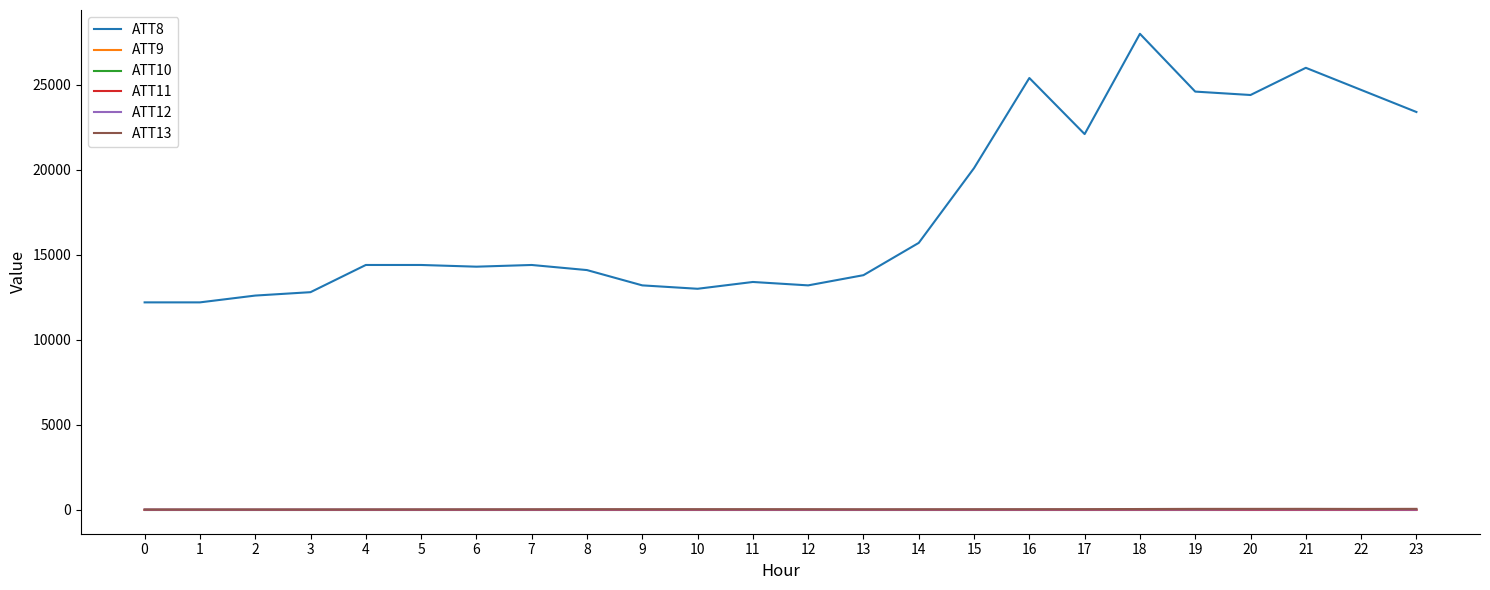

Which series has the largest total across all categories?

ATT8